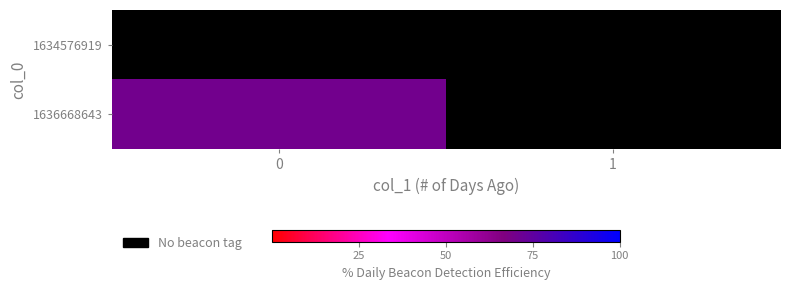

Is the value of 1636668643 at 0 greater than the value of 1634576919 at 1?

No